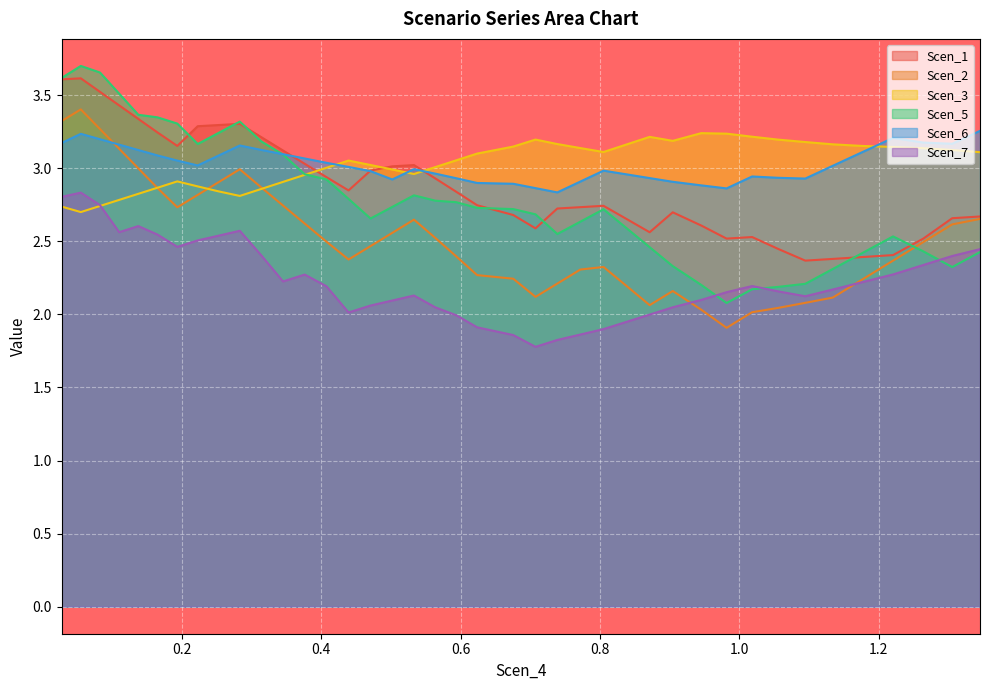

Which series has the widest spread of values?

Scen_5